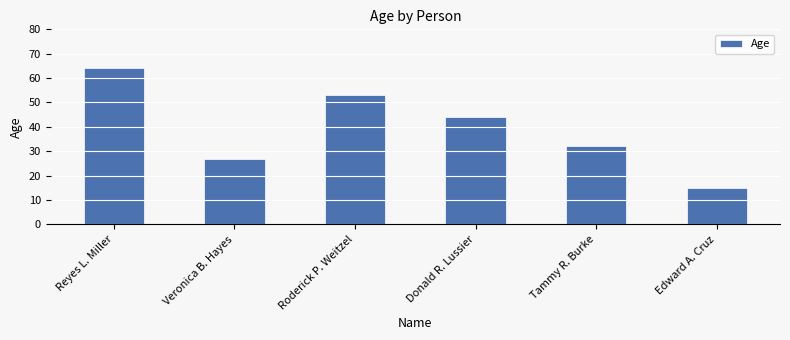

List the labels in order of value, smallest first.

Edward A. Cruz, Veronica B. Hayes, Tammy R. Burke, Donald R. Lussier, Roderick P. Weitzel, Reyes L. Miller